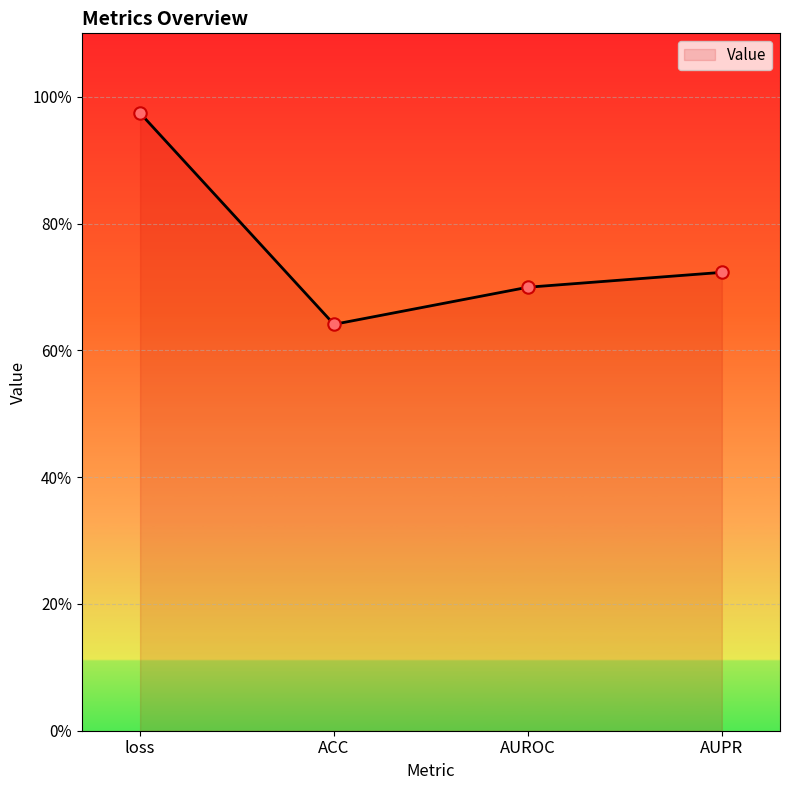

Which has a higher value, ACC or AUROC?

AUROC